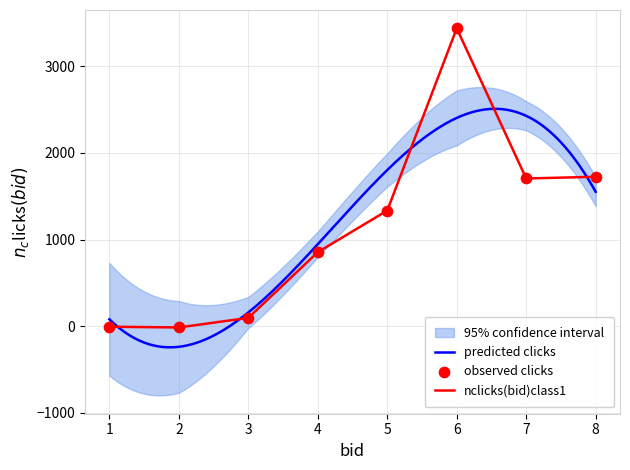

What is the change in value from 3 to 8?

+1627.7